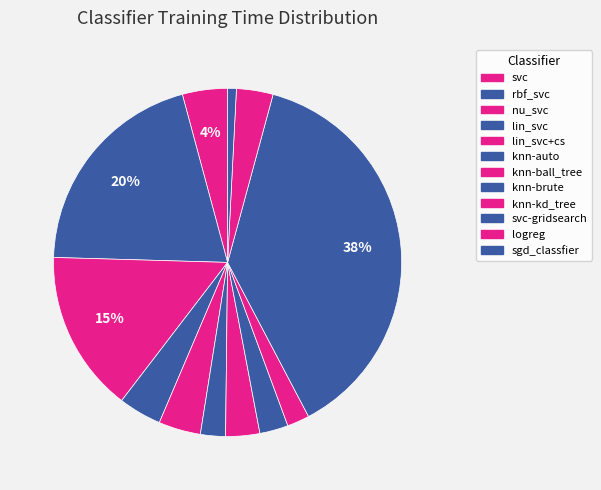

Rank the categories by value from lowest to highest.

sgd_classfier, knn-kd_tree, knn-auto, knn-brute, knn-ball_tree, logreg, lin_svc+cs, lin_svc, svc, nu_svc, rbf_svc, svc-gridsearch